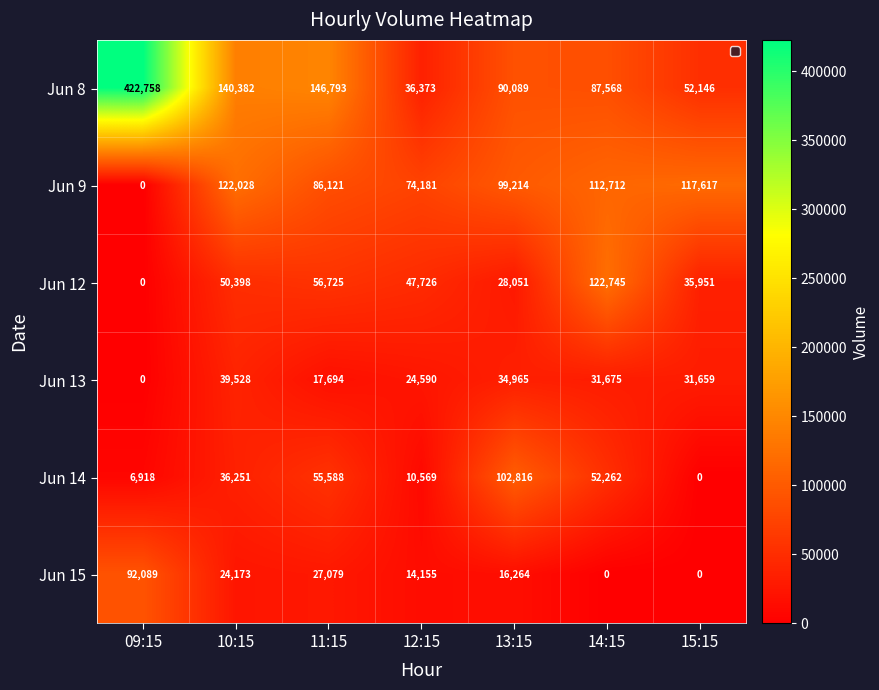

Between 11:15 and 14:15, which is larger?

11:15